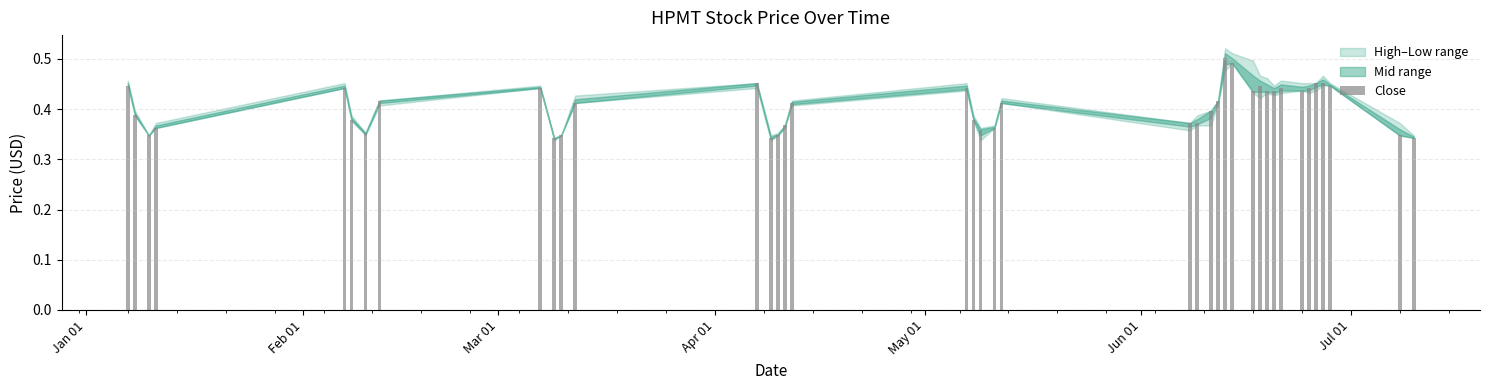

Does the chart contain any negative values?

No